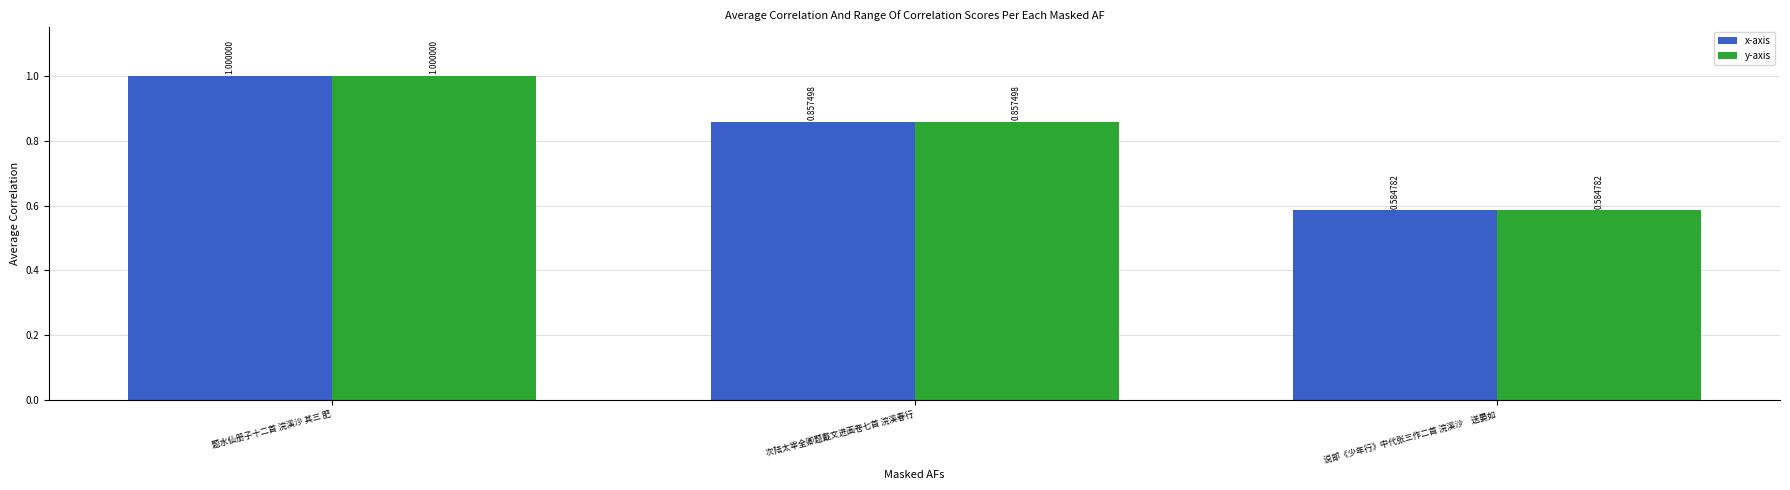

List the labels in order of x-axis value, largest first.

题水仙册子十二首 浣溪沙 其三 肥, 次陆太宰全卿题戴文进画卷七首 浣溪春行, 说部《少年行》中代张三作二首 浣溪沙　送晏如